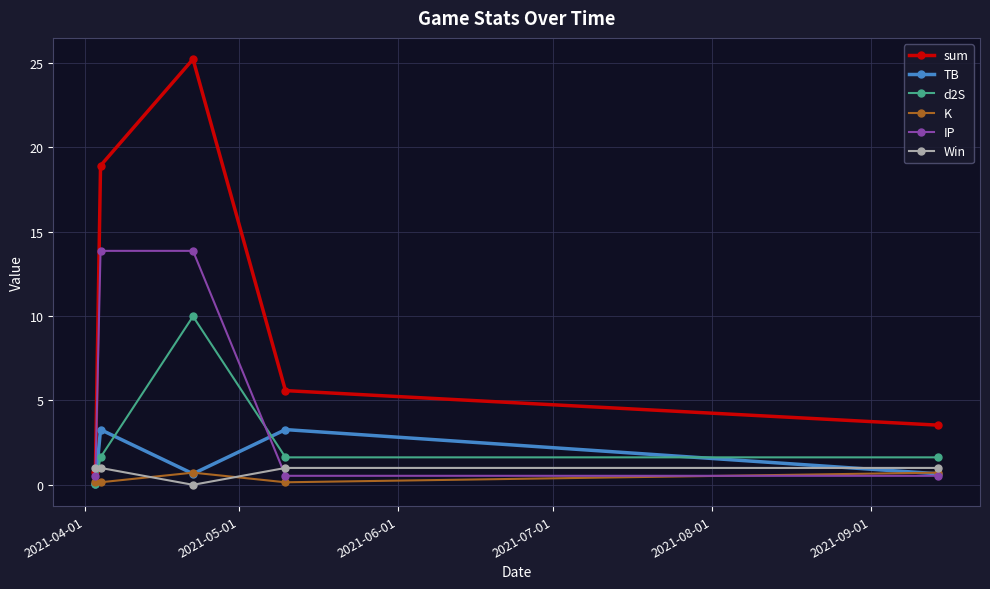

Rank the series by their maximum value, from highest to lowest.

sum, IP, d2S, TB, Win, K